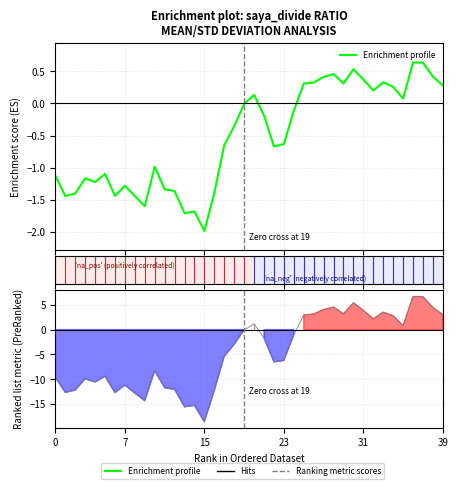

The Enrichment profile series shows 0.7 at 27. True or false?

False